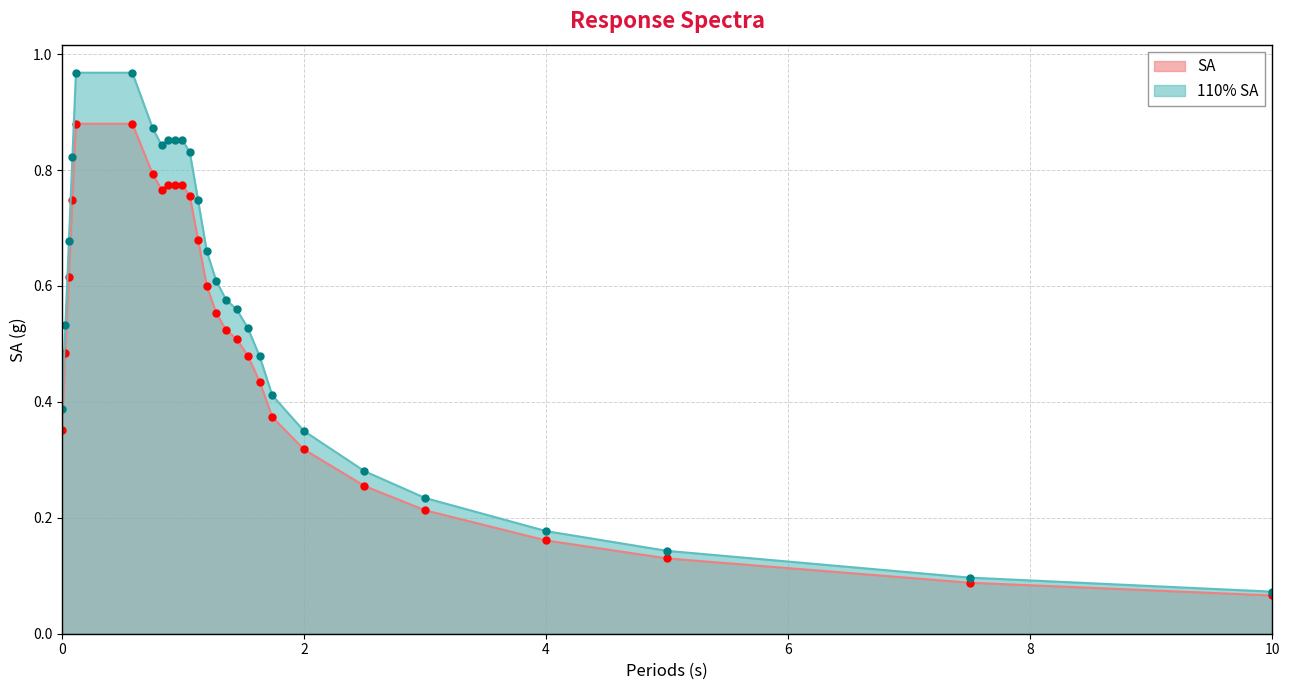

At how many categories does at least one series exceed 0?

27